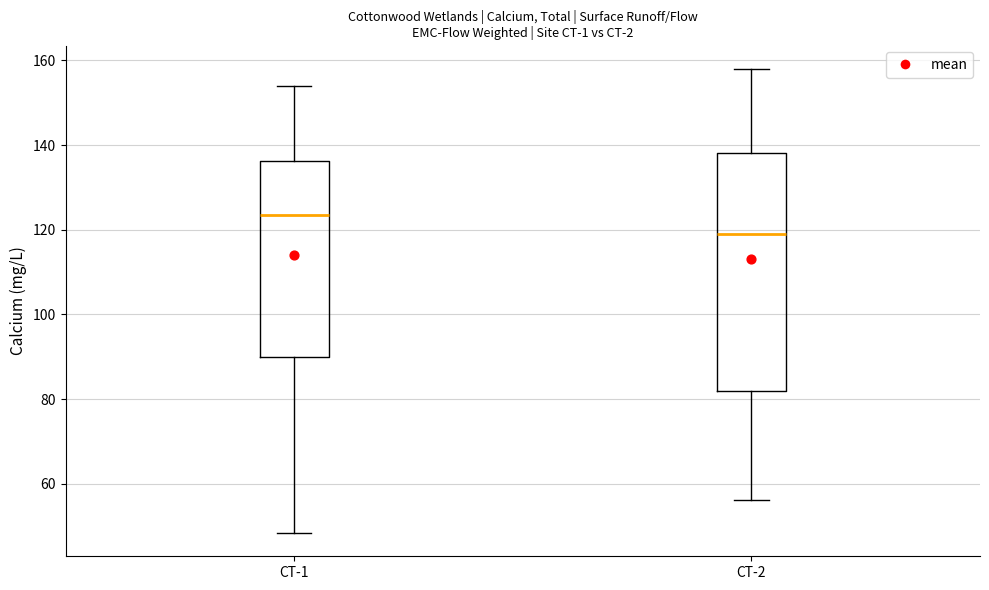

Which box is the tallest, from its lower edge to its upper edge?

CT-2